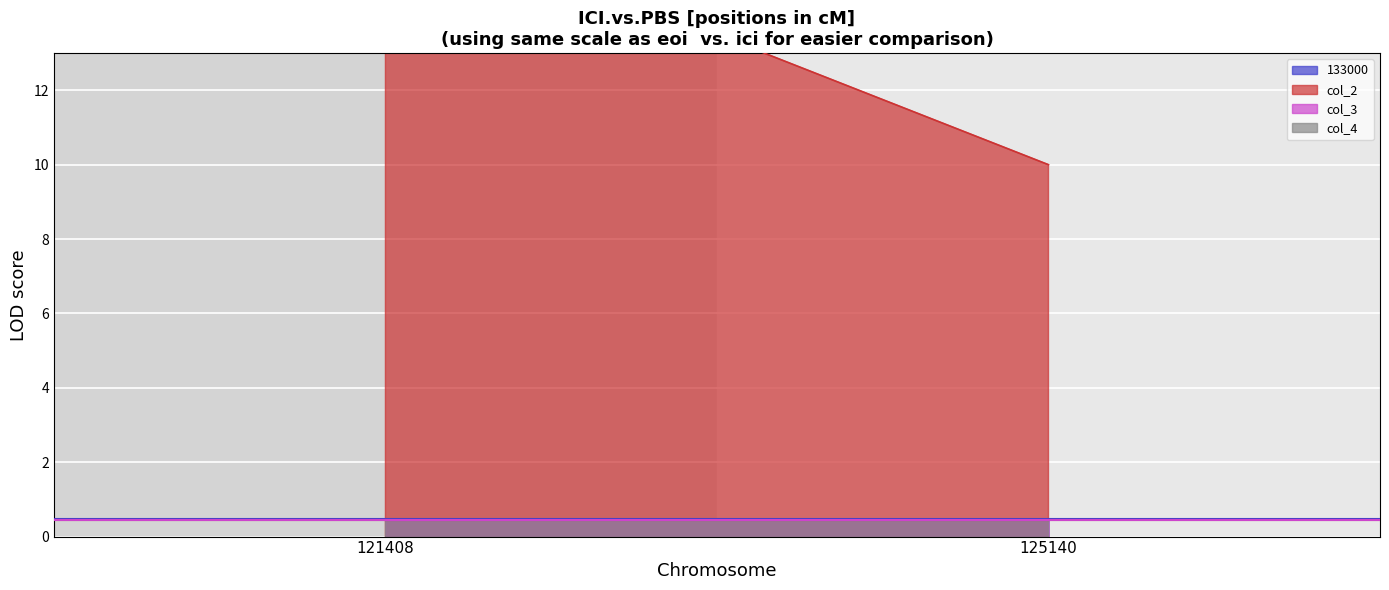

True or false: threshold_0.44 has a value of 0.1 at 121408.

False